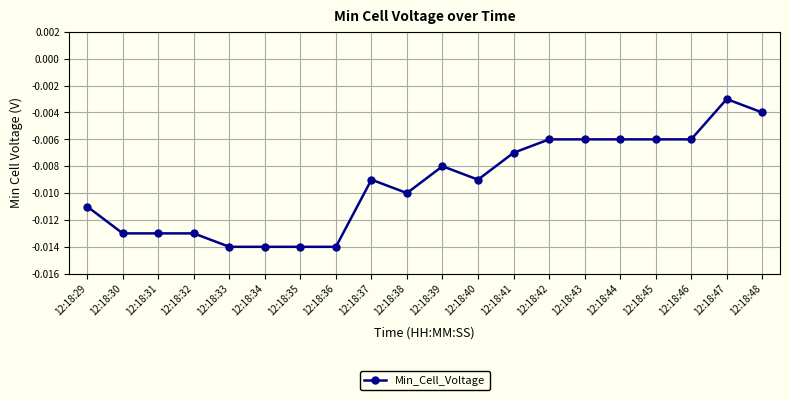

Which label corresponds to the largest value in the chart?

12:18:47